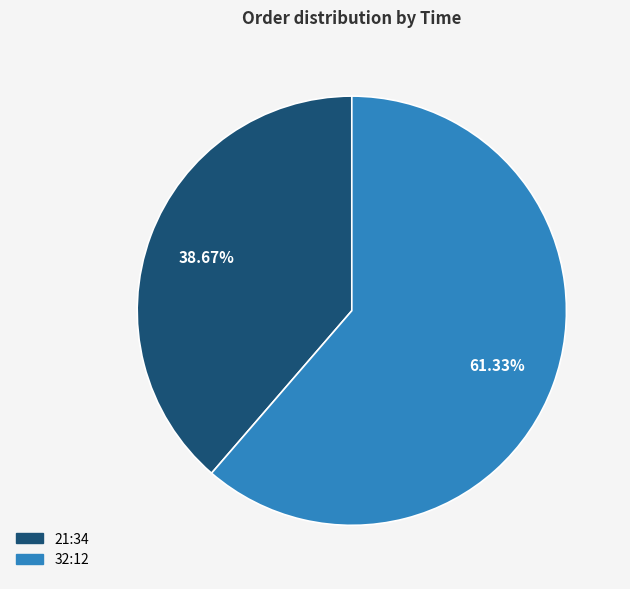

Which category has the biggest portion of the pie?

32:12